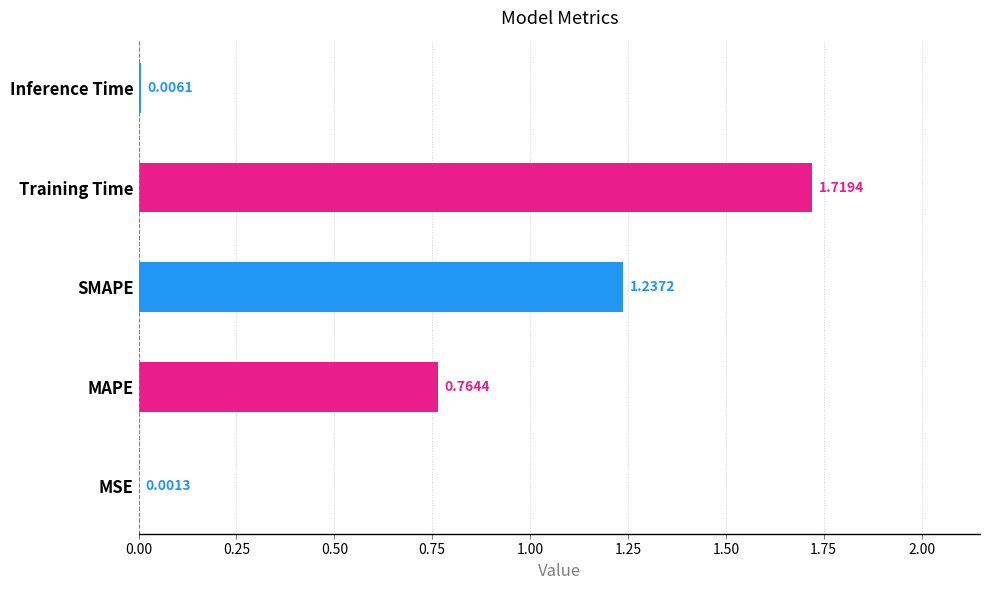

At which label is the value closest to 0?

MSE